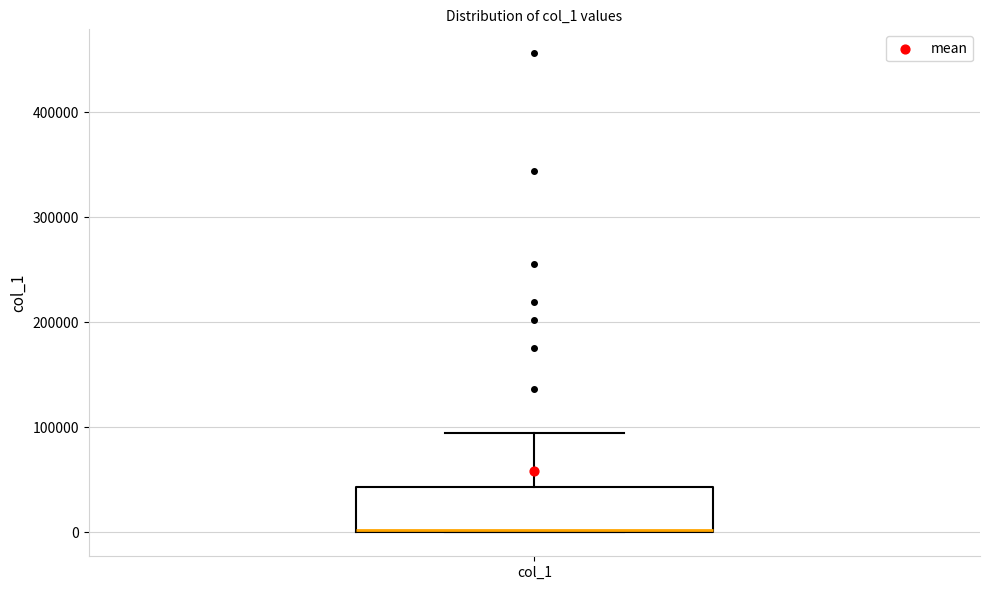

Where is the lower edge of the box for col_1 on the y-axis? The values are not printed on the chart, so give them approximately, as read against the axis.

0